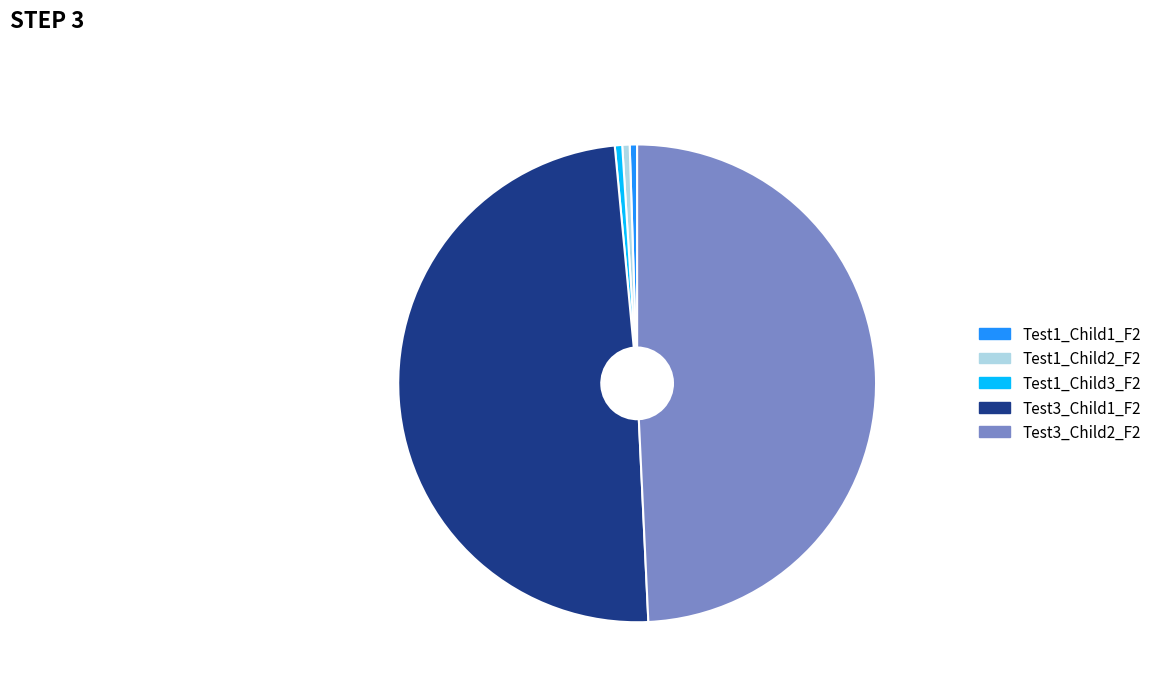

What is the ratio of the value at Test1_Child3_F2 to the value at Test1_Child1_F2?

1.0